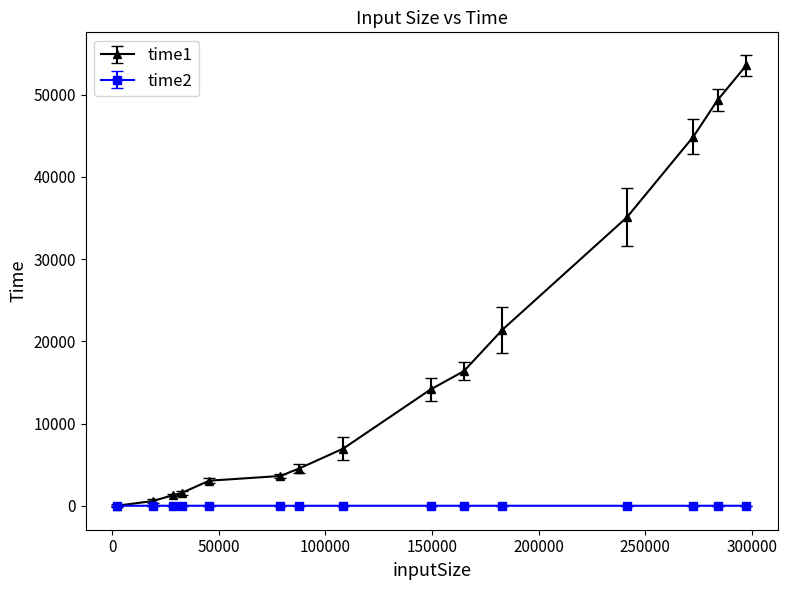

True or false: time1 has more than 2 interior local peaks.

False